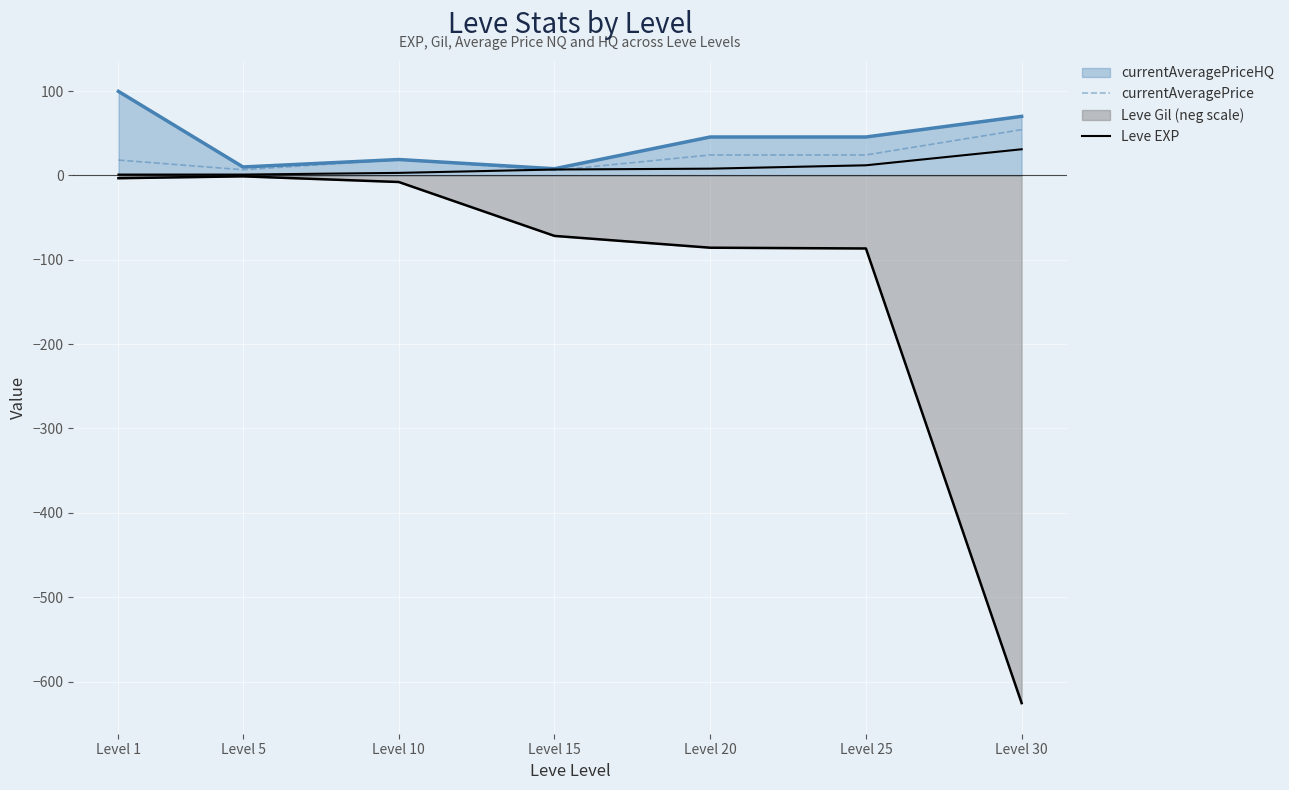

Does the chart display data point markers on the line(s)?

No